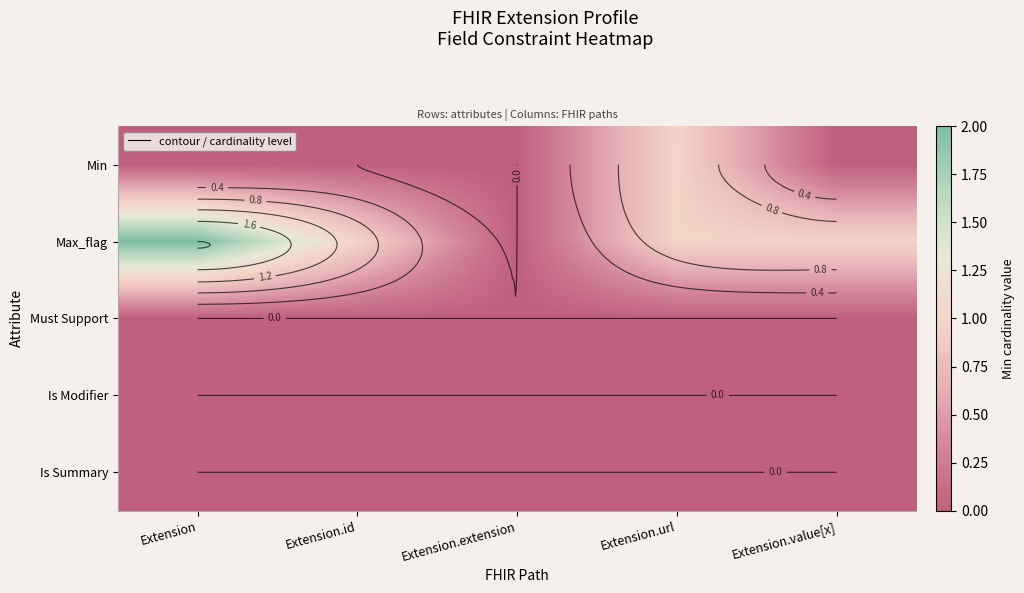

Which series has the largest total across all categories?

Max_flag